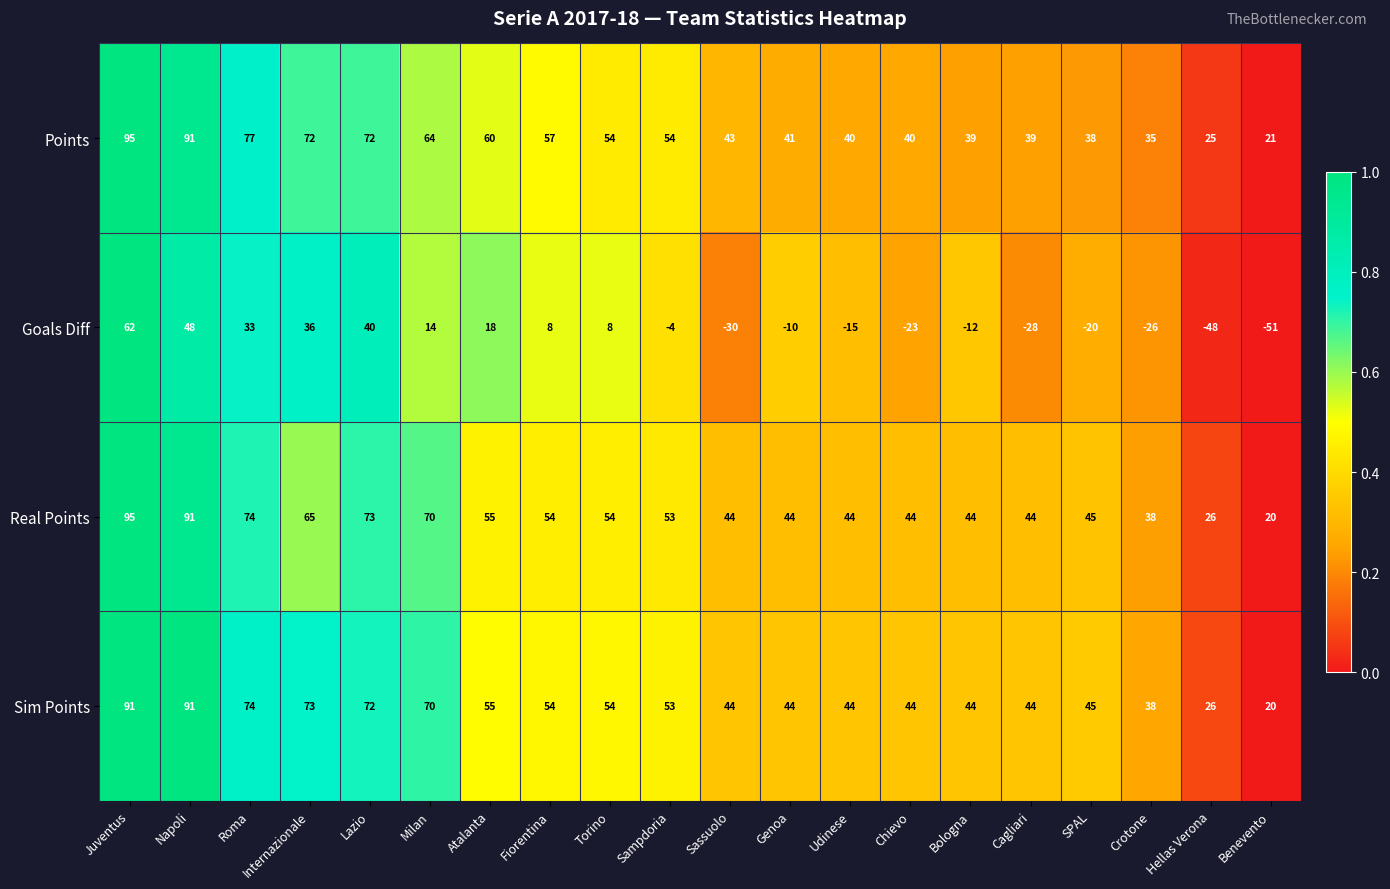

What is the average value of the Sim Points series?

54